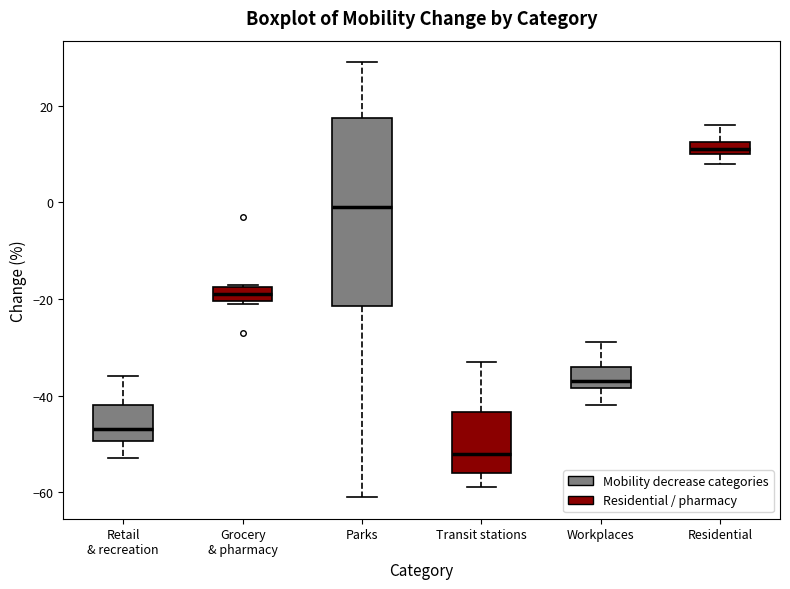

Where does the median line of the box for Workplaces sit on the y-axis? The values are not printed on the chart, so give them approximately, as read against the axis.

-36